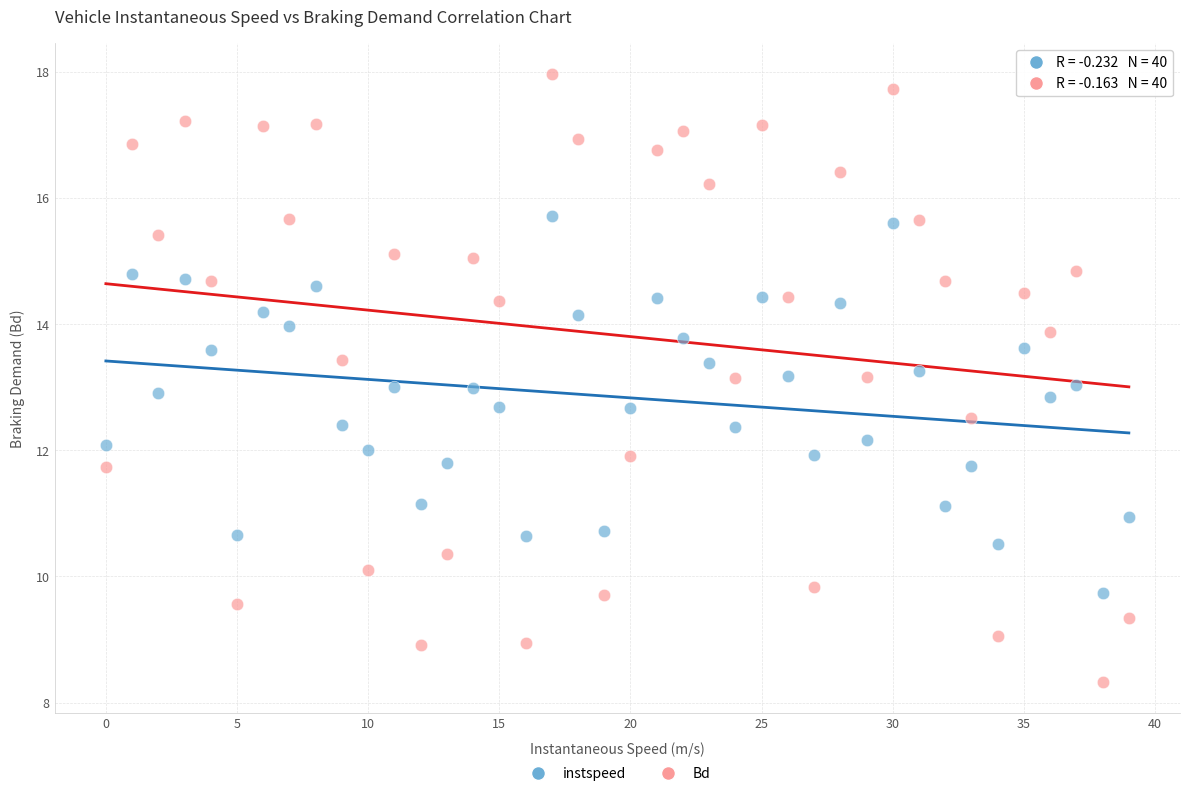

Which series reaches the minimum Y coordinate?

Bd